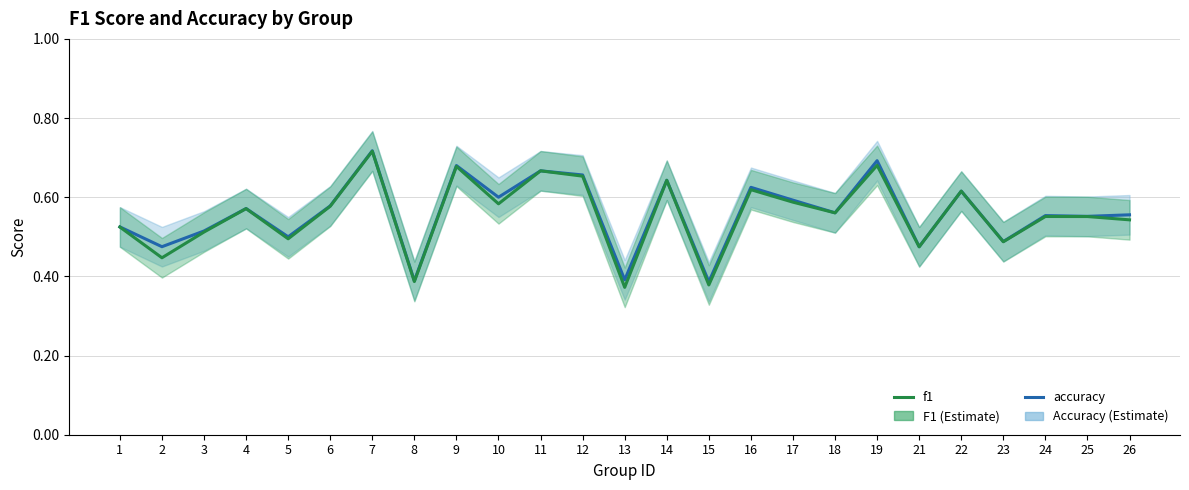

In f1, how many points are lower than both neighbors (excluding endpoints)?

9